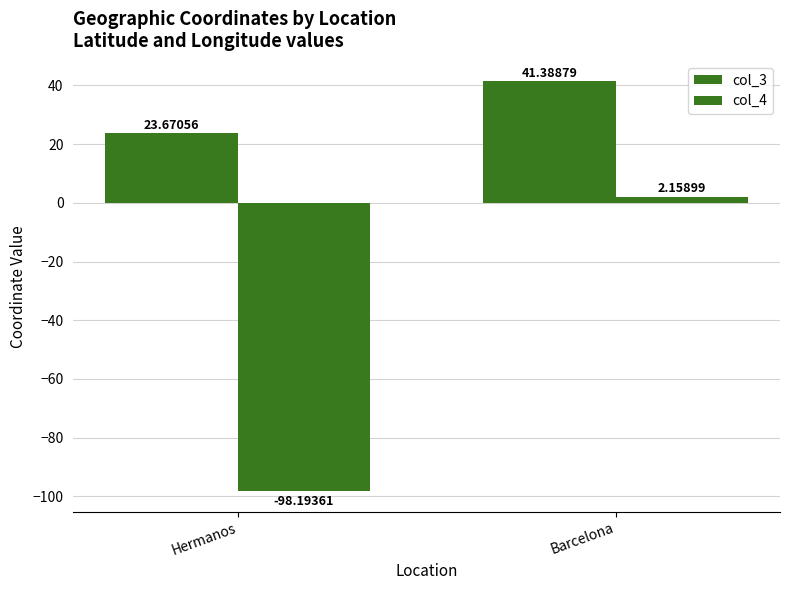

Count the number of categories in the chart.

2